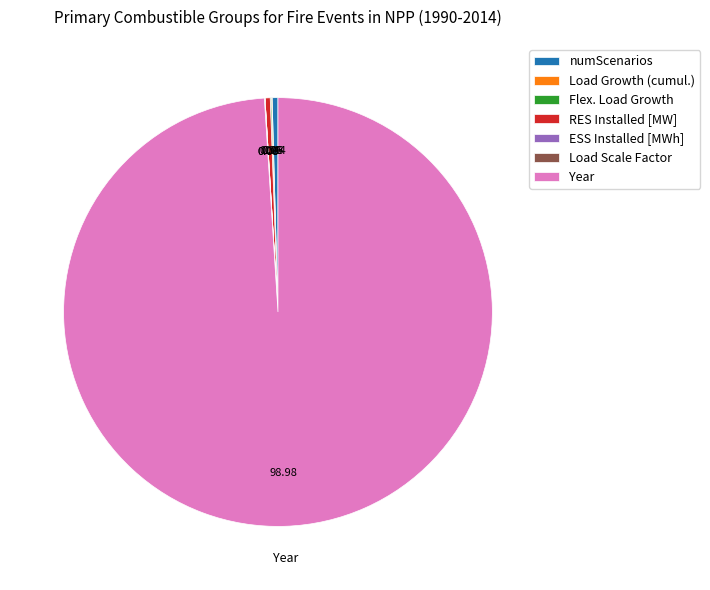

Which category has the biggest portion of the pie?

Year